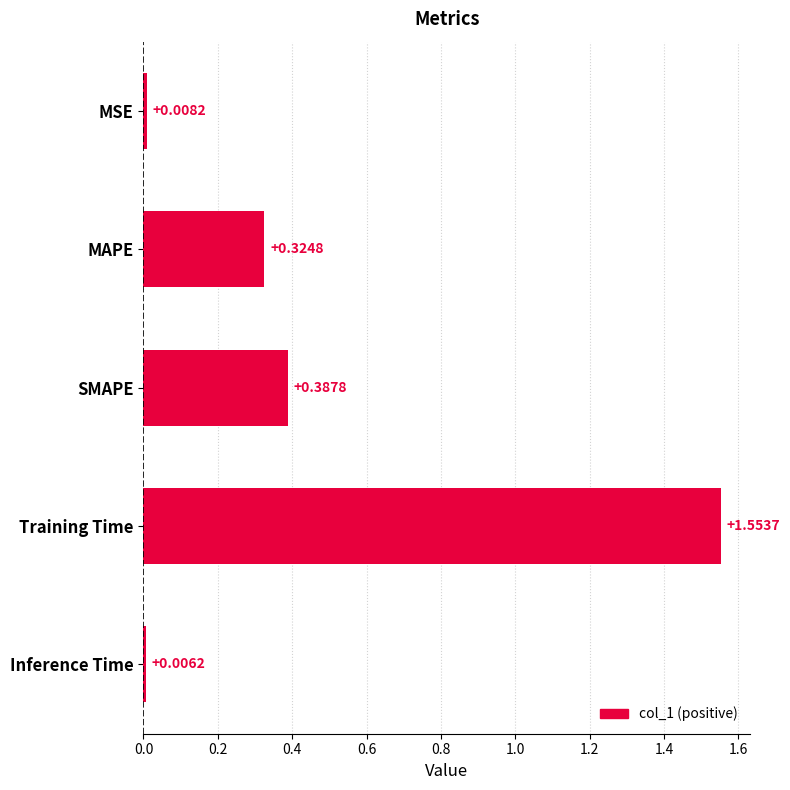

Does the chart contain stacked bars?

No